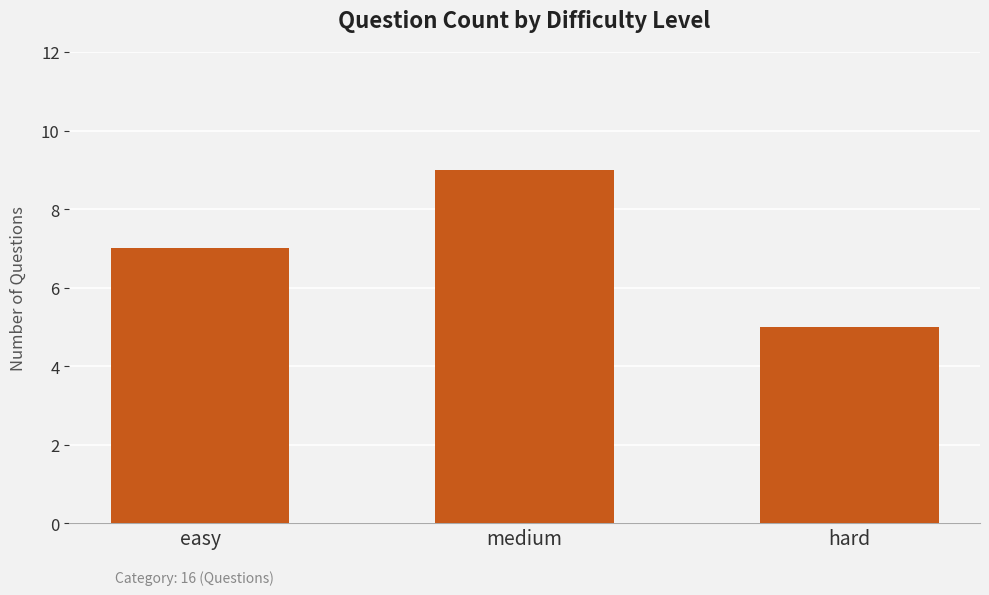

What is the value of the 2nd bar from the left?

9